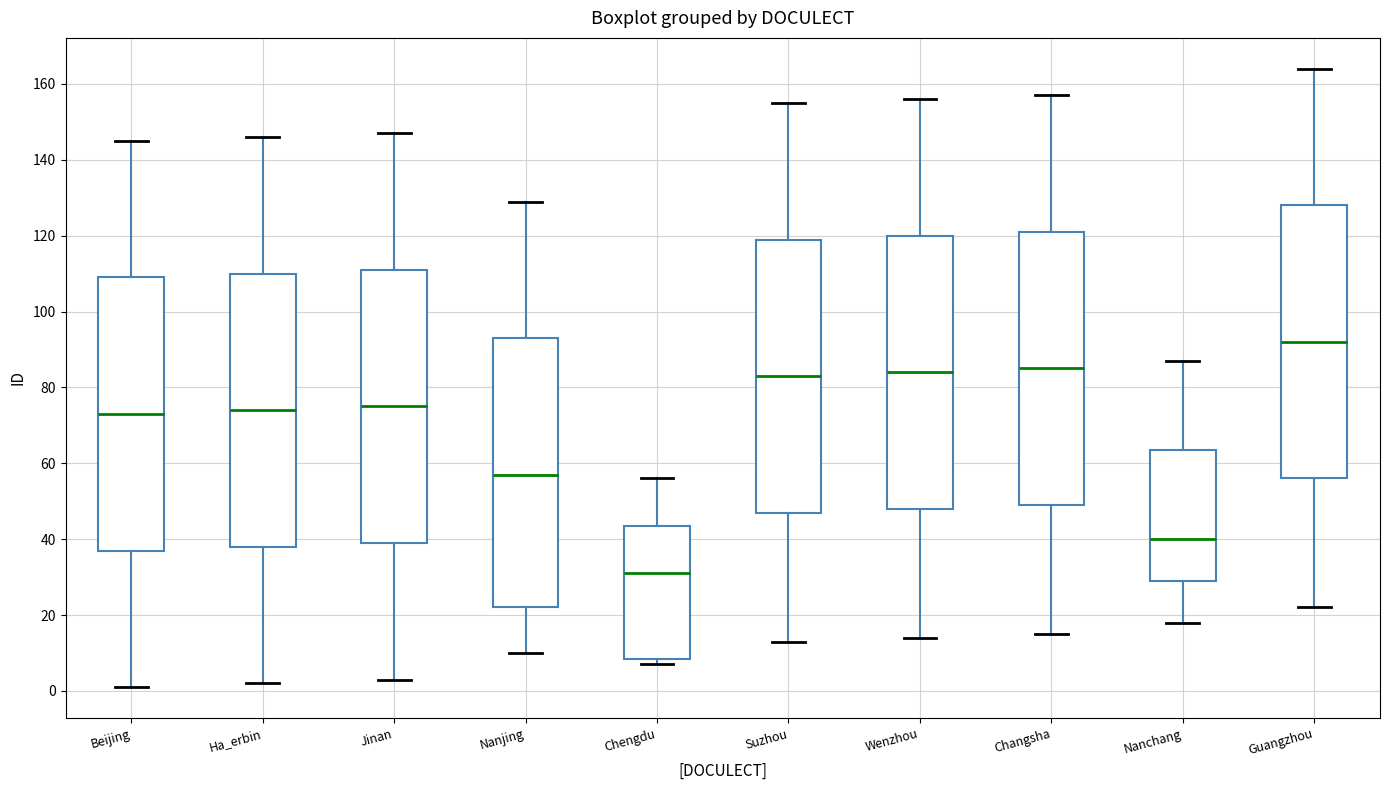

Where does the lower whisker of the box for Changsha end on the y-axis? The values are not printed on the chart, so give them approximately, as read against the axis.

16